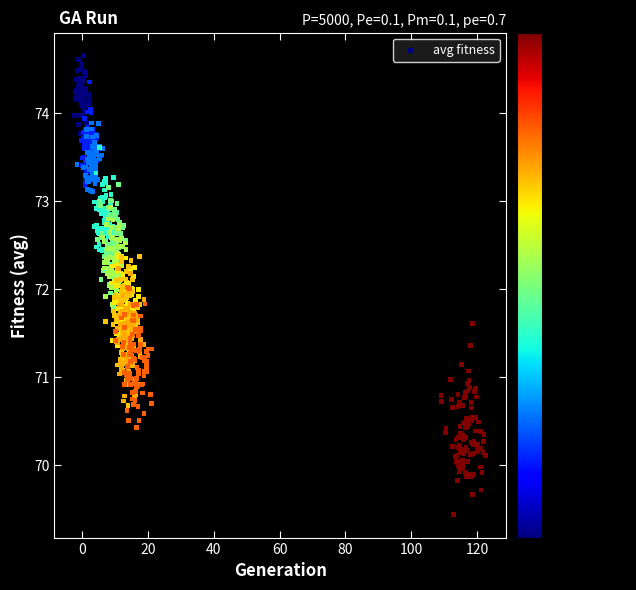

What is the range of Y values (max minus min)?

5.2